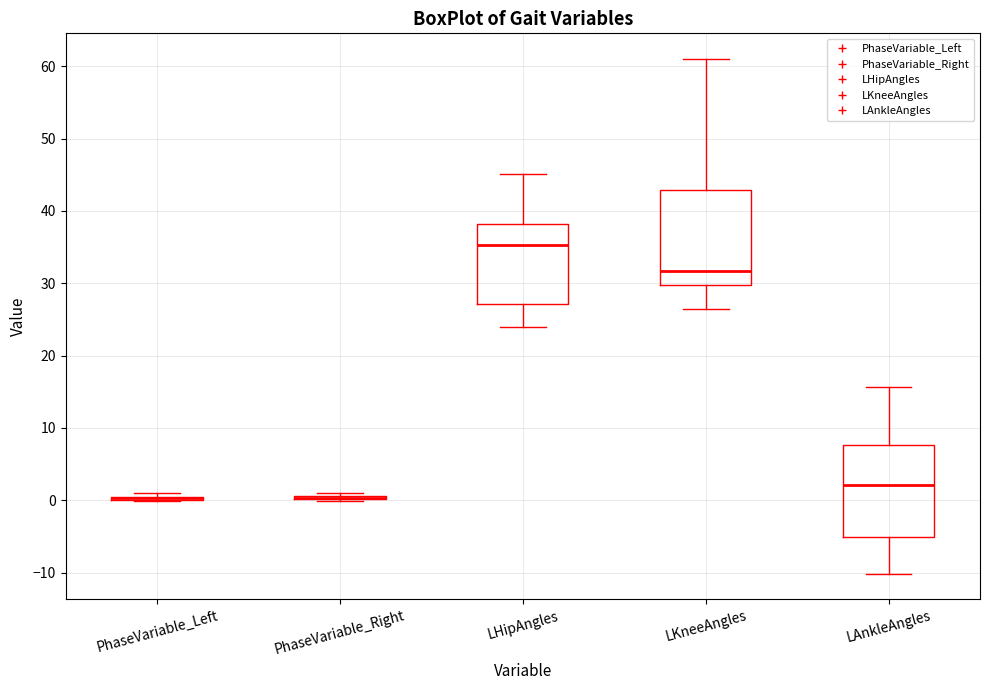

Where does the median line of the box for LHipAngles sit on the y-axis? The values are not printed on the chart, so give them approximately, as read against the axis.

35